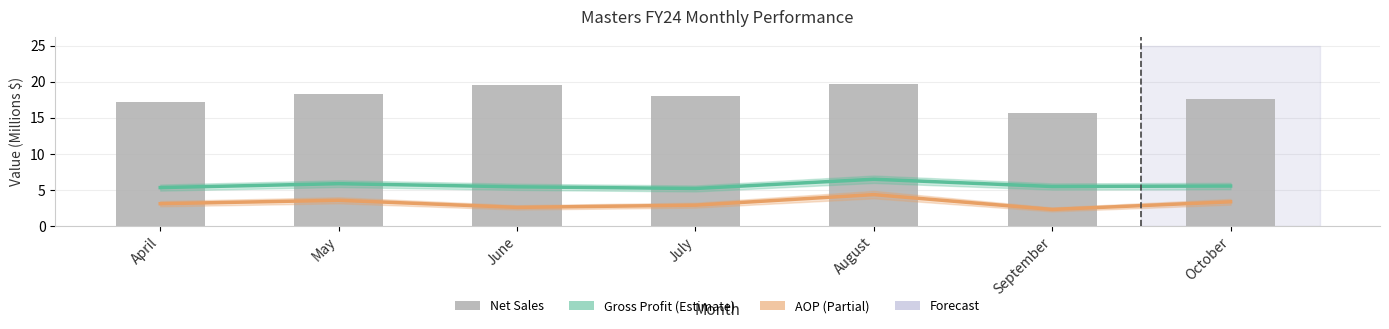

Count the number of categories in the chart.

7